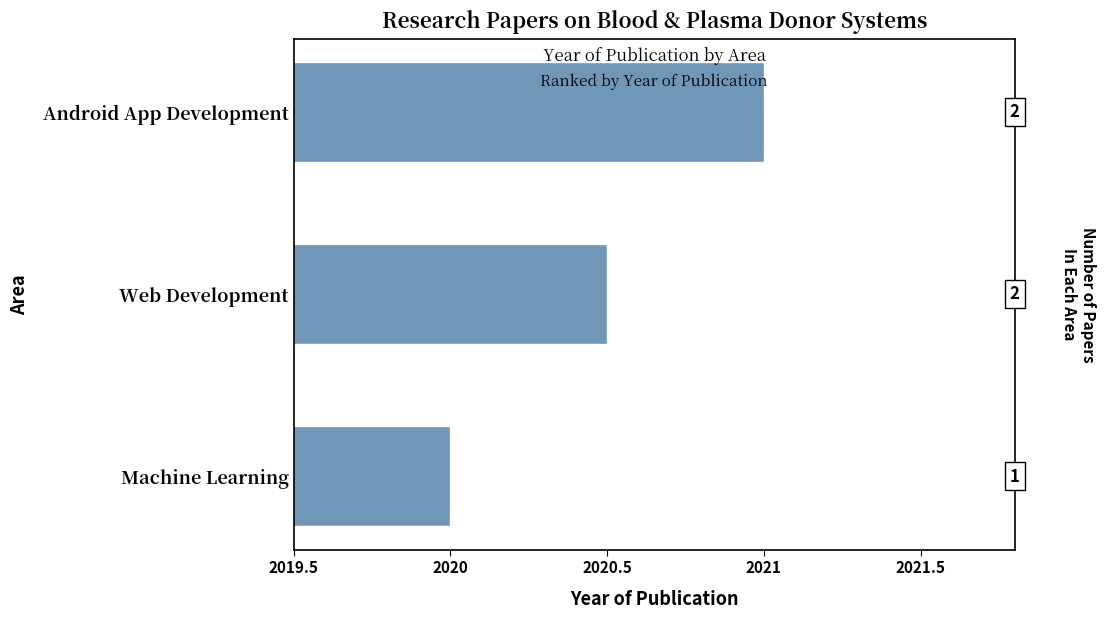

How many values exceed 2020?

2